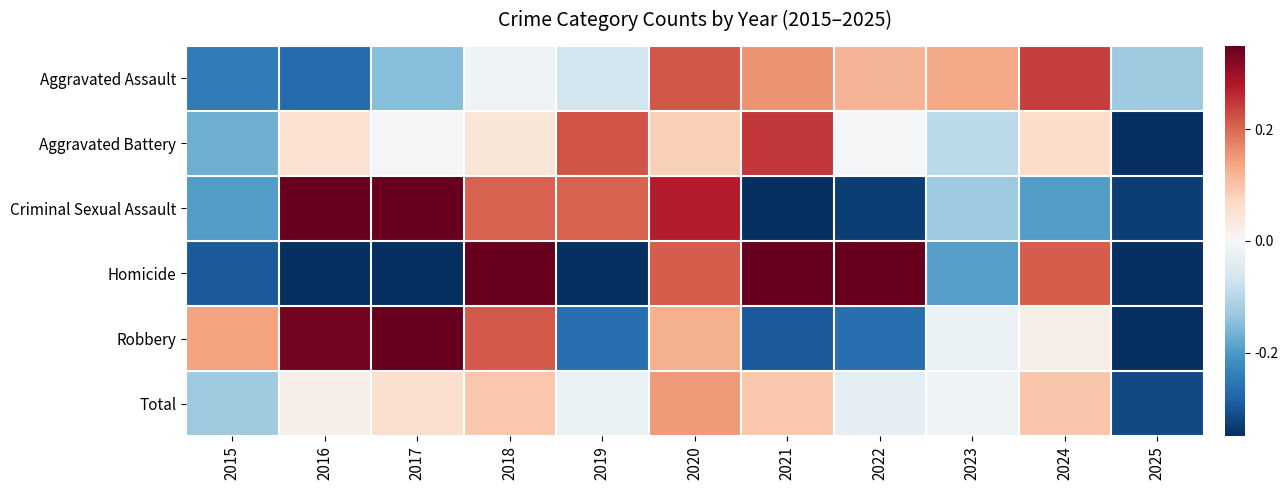

What is the greatest value displayed?

1.5